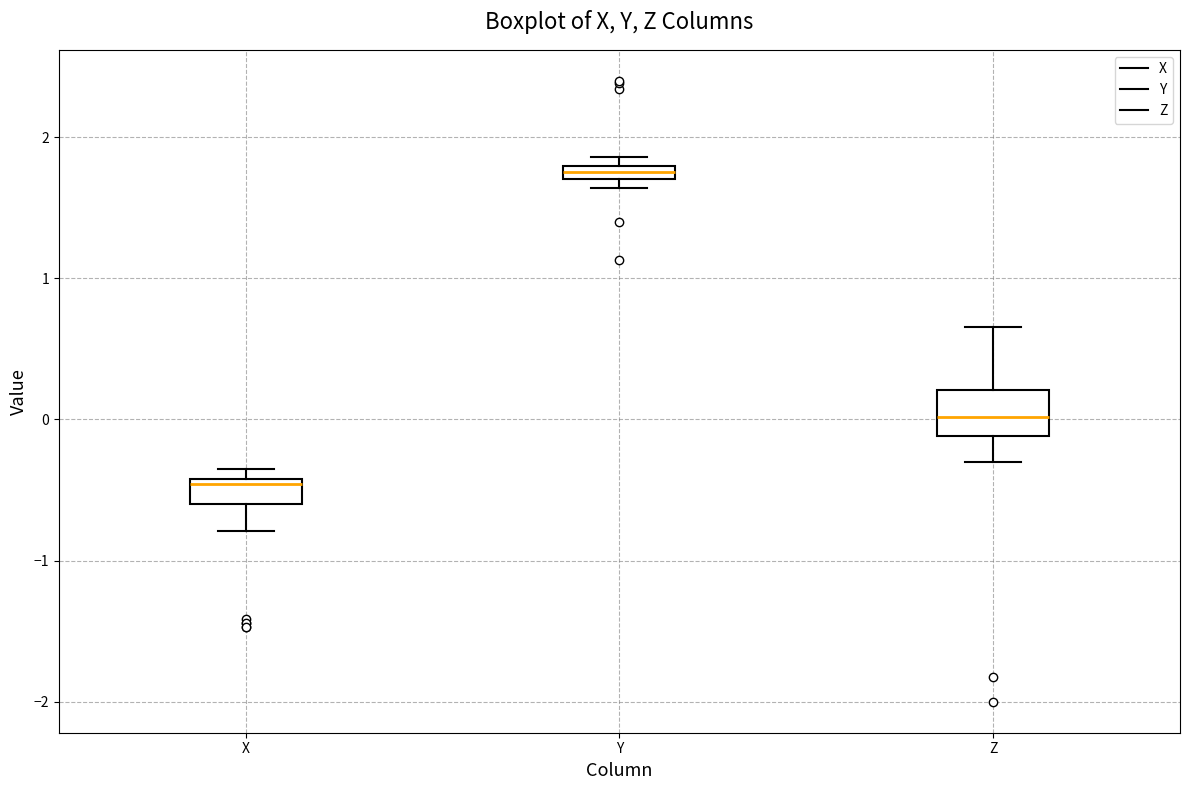

Where does the median line of the box for Z sit on the y-axis? The values are not printed on the chart, so give them approximately, as read against the axis.

0.0